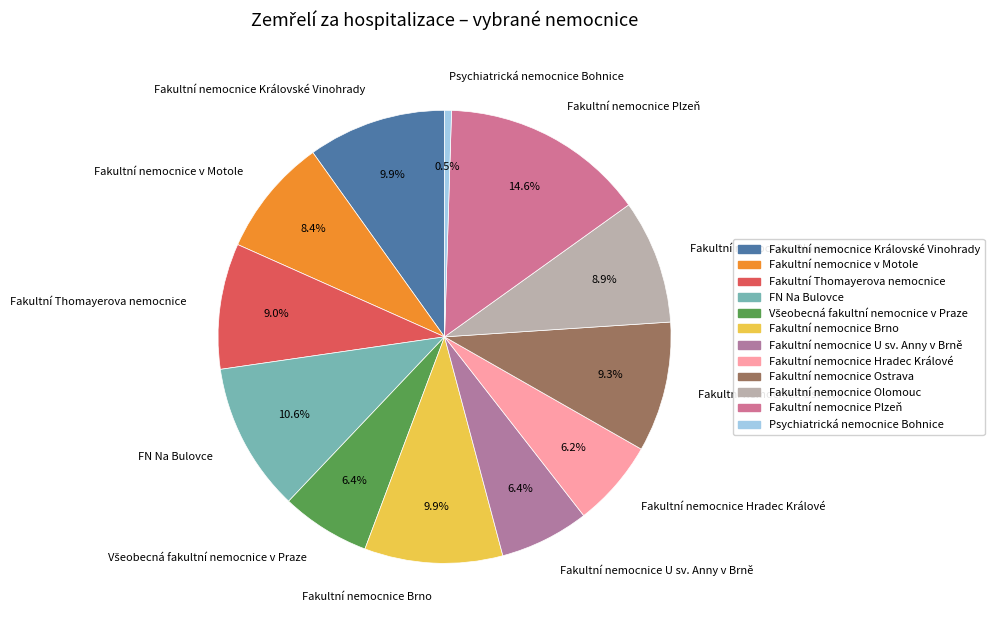

To the nearest percent, what is the average slice percentage?

8%